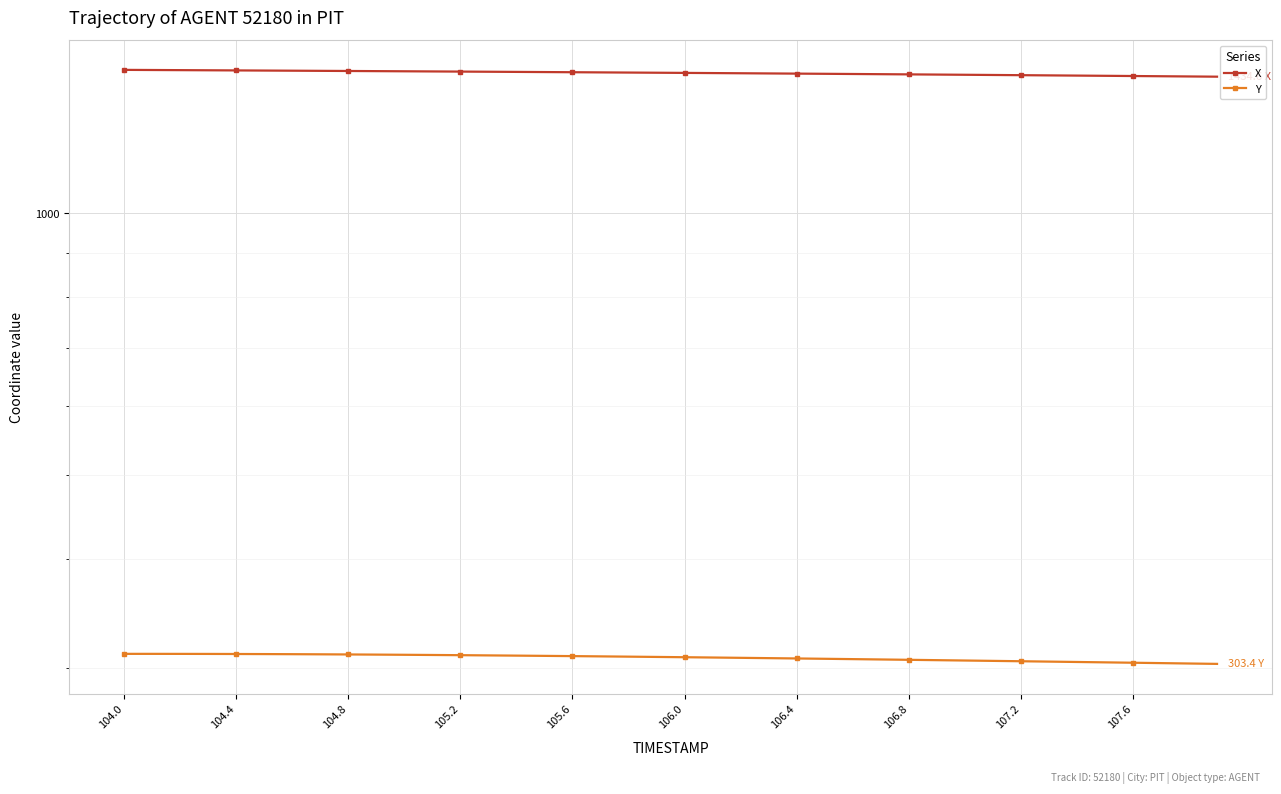

Between 106.4 and 32, which series saw the biggest shift?

X